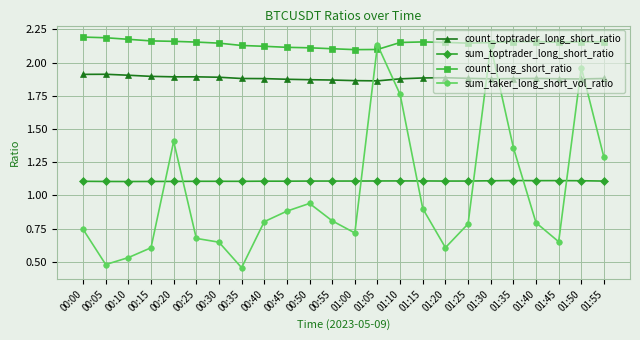

Rank the series at 00:45 from lowest to highest value.

sum_taker_long_short_vol_ratio, sum_toptrader_long_short_ratio, count_toptrader_long_short_ratio, count_long_short_ratio